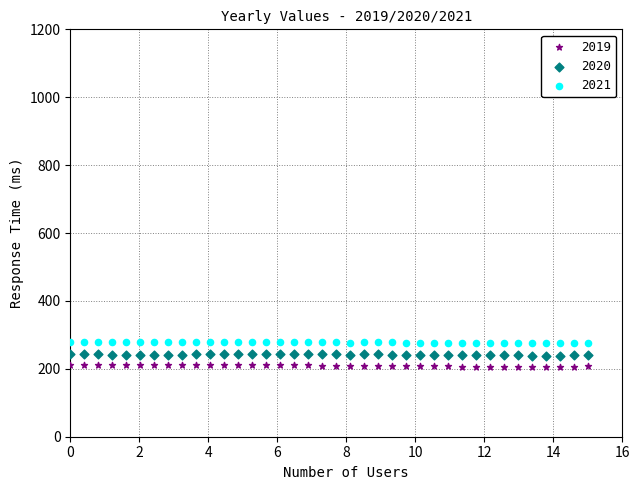

What is the X range (max minus min) for the scatter plot?

15.0